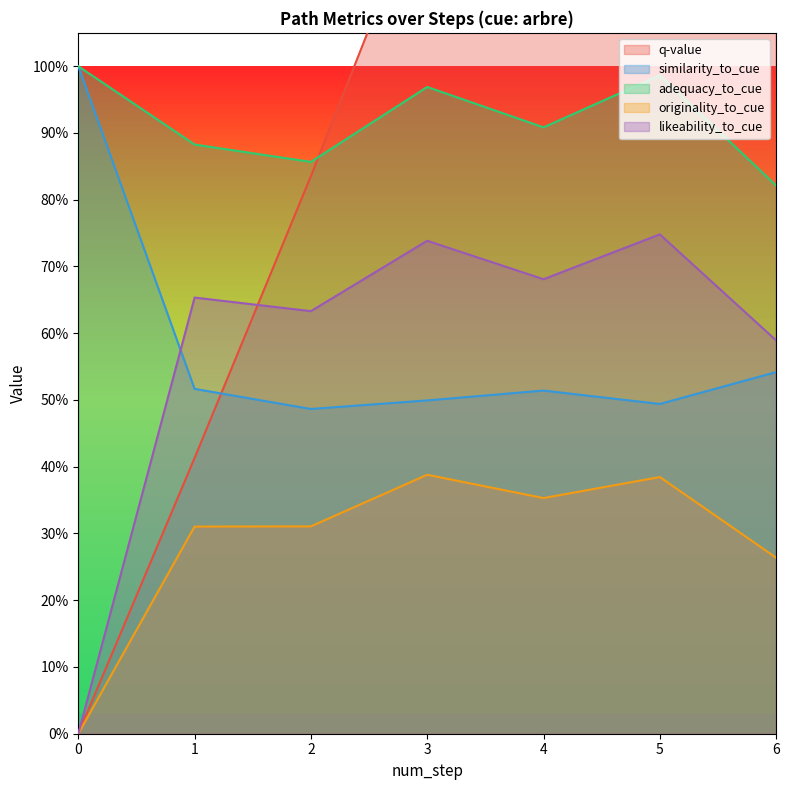

How many lines are shown in the chart?

5